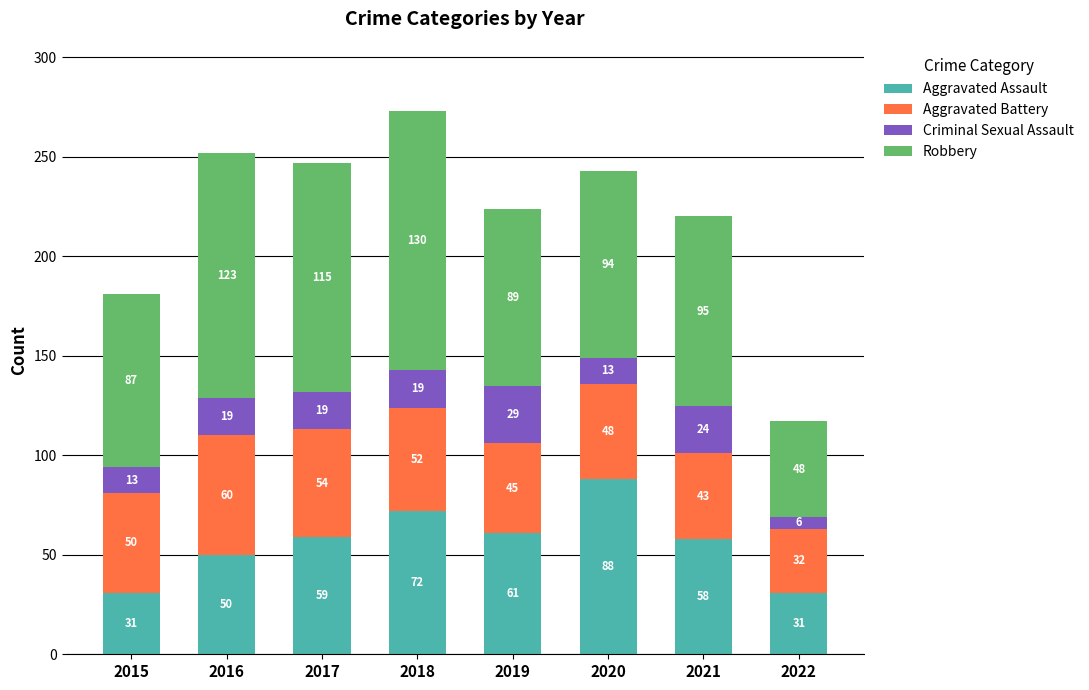

Where is Aggravated Assault nearest to the value 59?

2017